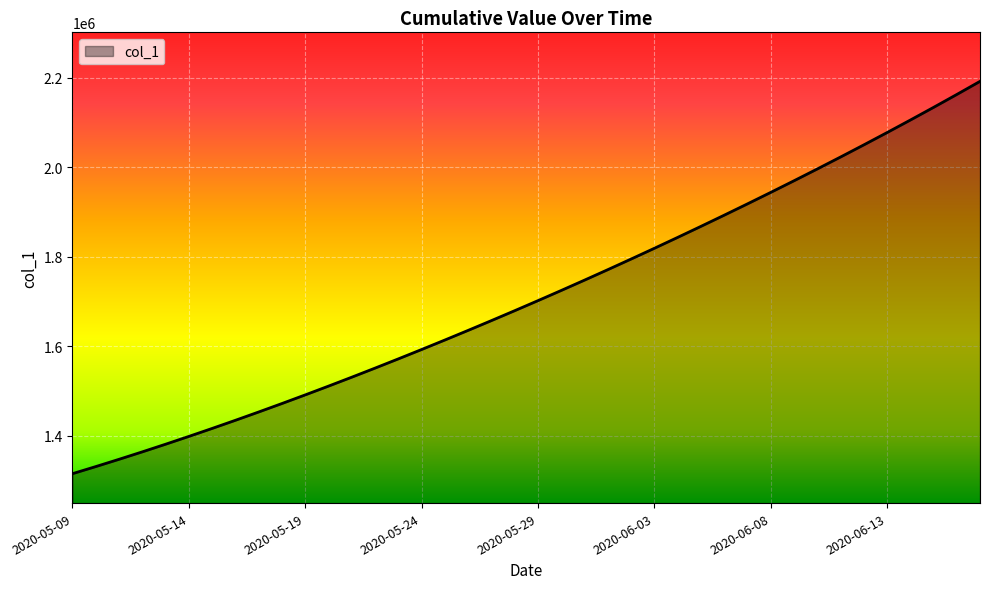

What is the smallest value displayed?

1315099.0